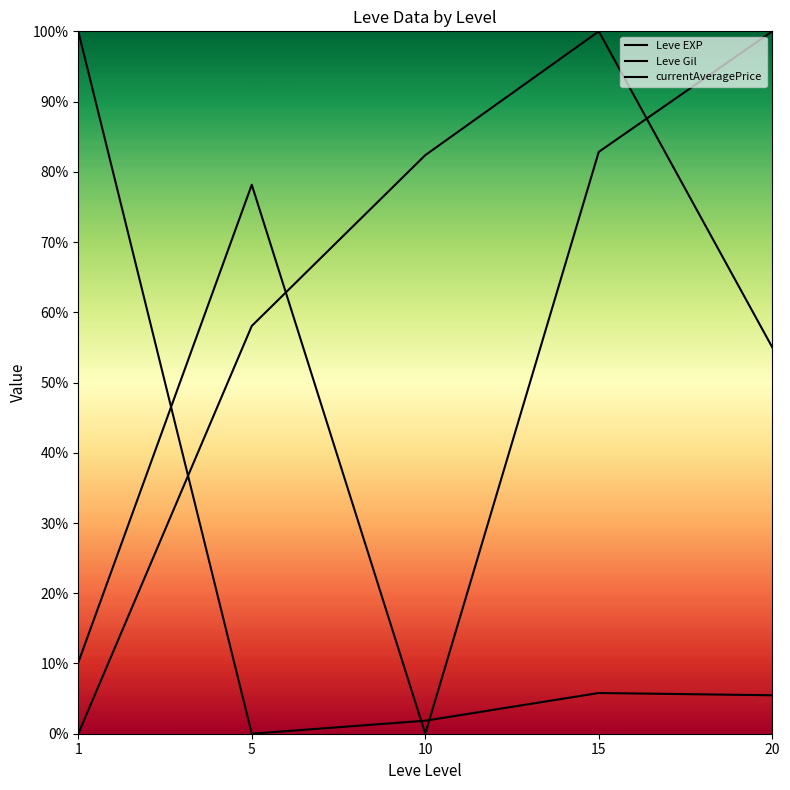

Which series has the largest range (max minus min)?

Leve EXP